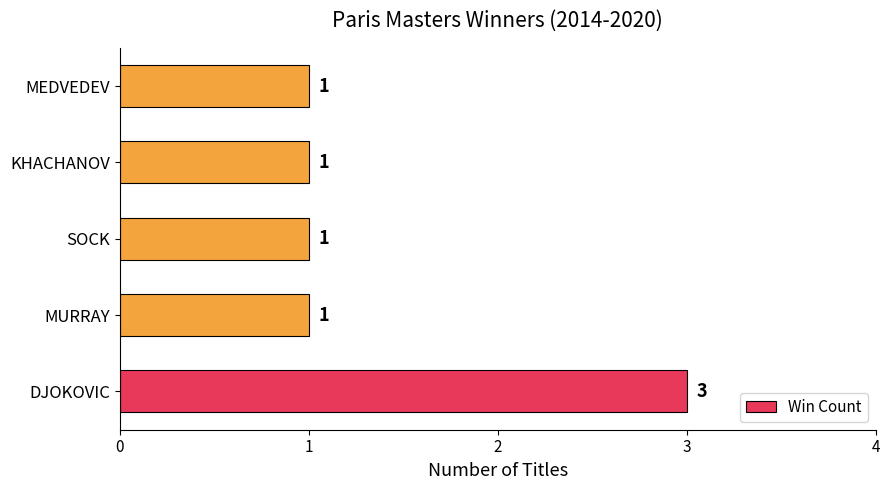

Reading bottom to top, list all the values displayed in this chart.

3	1	1	1	1